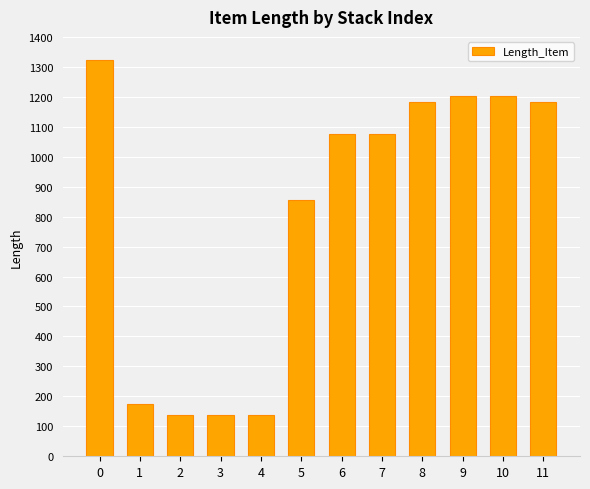

What is the approximate value at 10, to the nearest 50?

1200